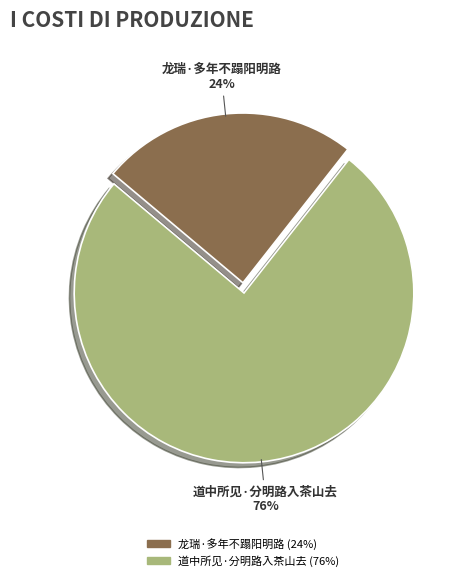

Between 道中所见·分明路入茶山去 and 龙瑞·多年不蹋阳明路, which is larger?

道中所见·分明路入茶山去